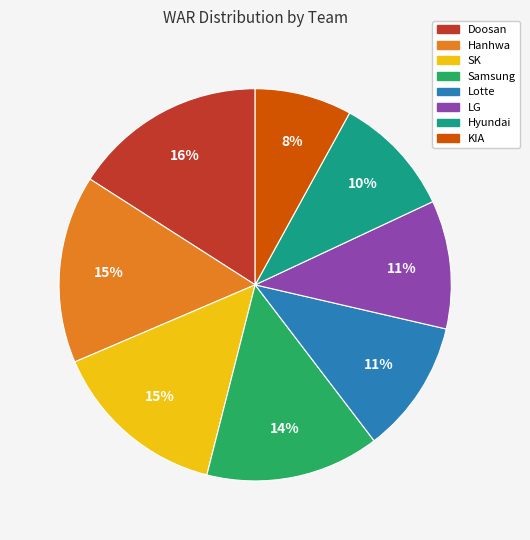

True or false: LG accounts for 17% of the total.

False